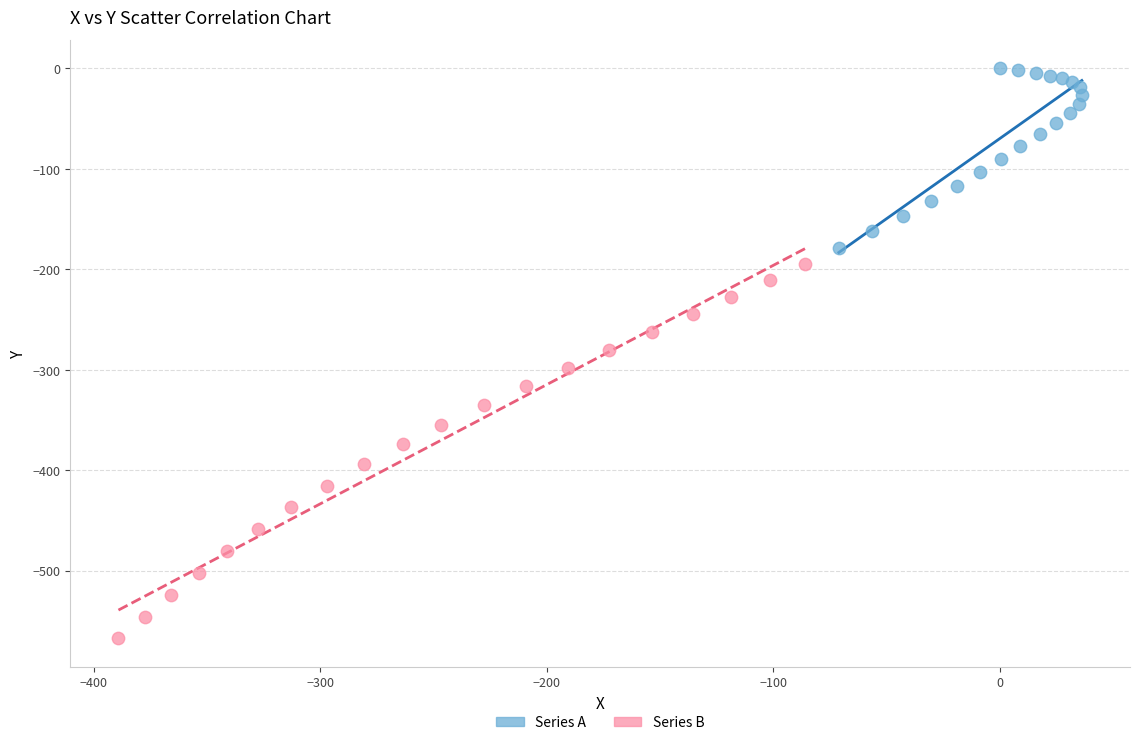

Which series contains the highest Y value?

Series A